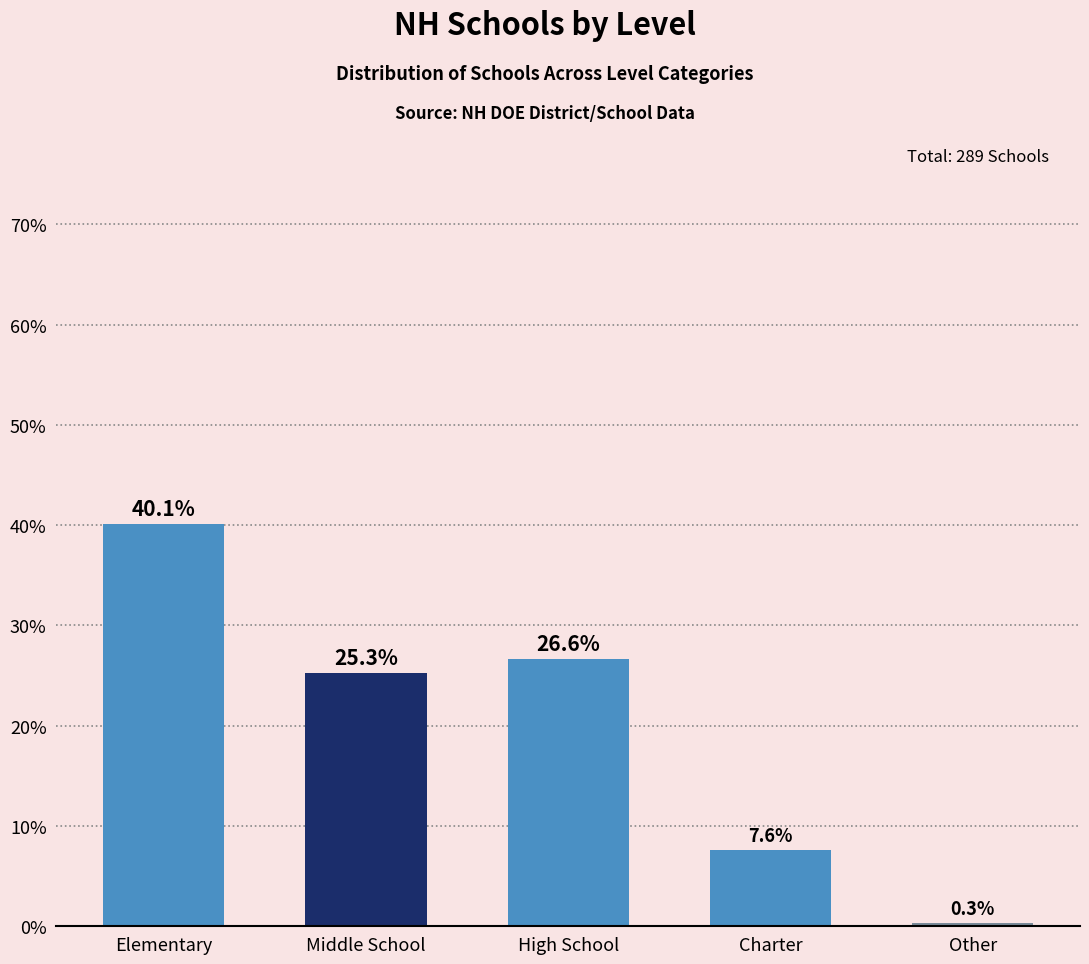

What is the sum of the values at Charter and Other?

8.0